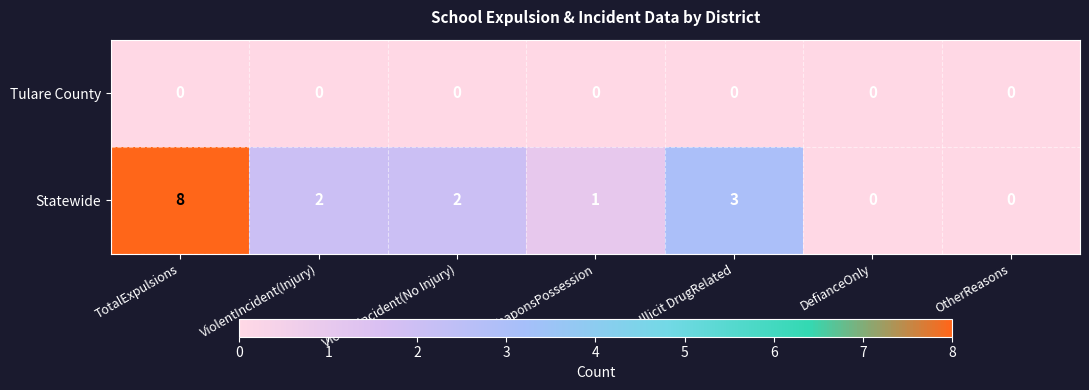

At which category is the sum across all series the highest?

TotalExpulsions